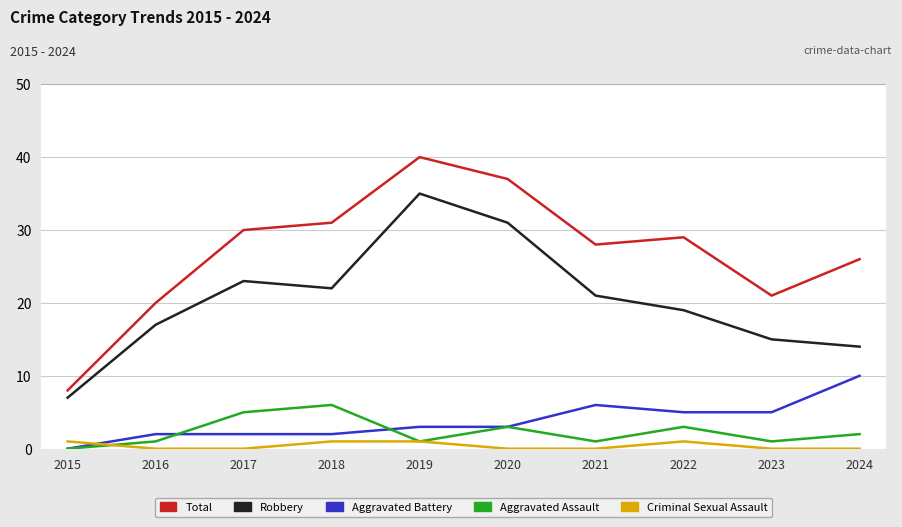

What is the approximate value of Robbery at 2015, to the nearest 5?

5